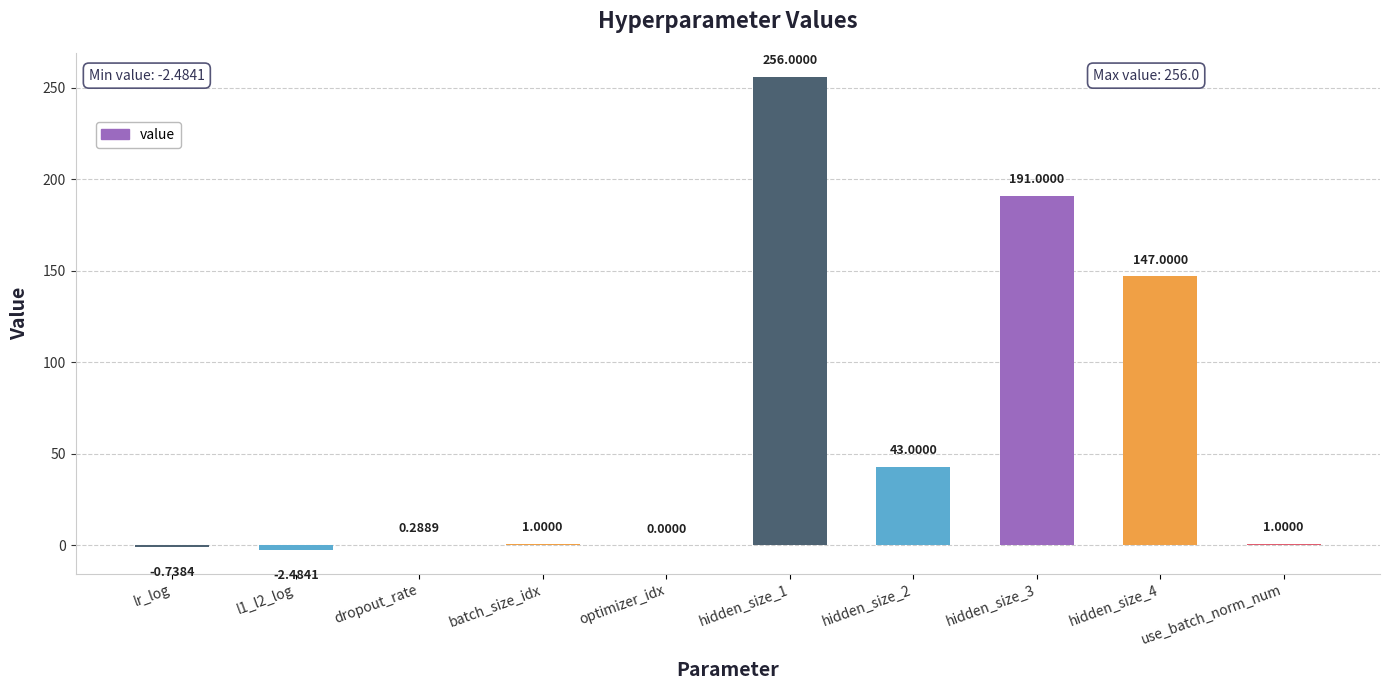

Which category has the highest value across all series?

hidden_size_1